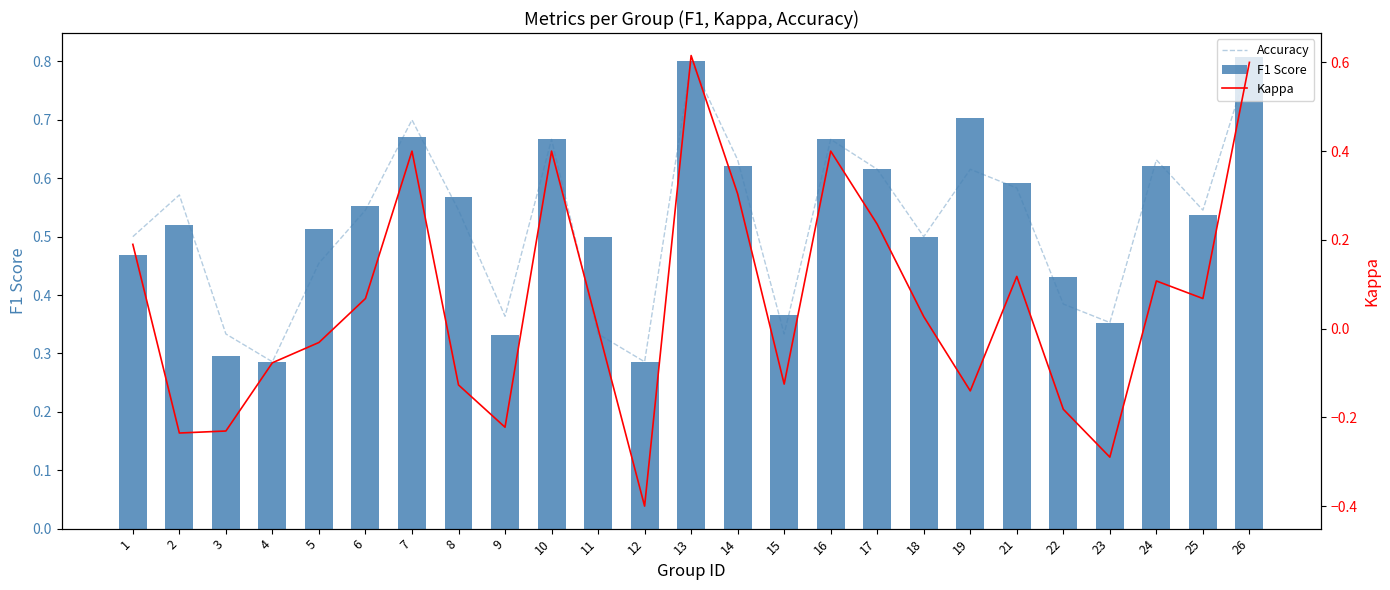

What is the value of the Accuracy bar at the 17th from the left?

0.6